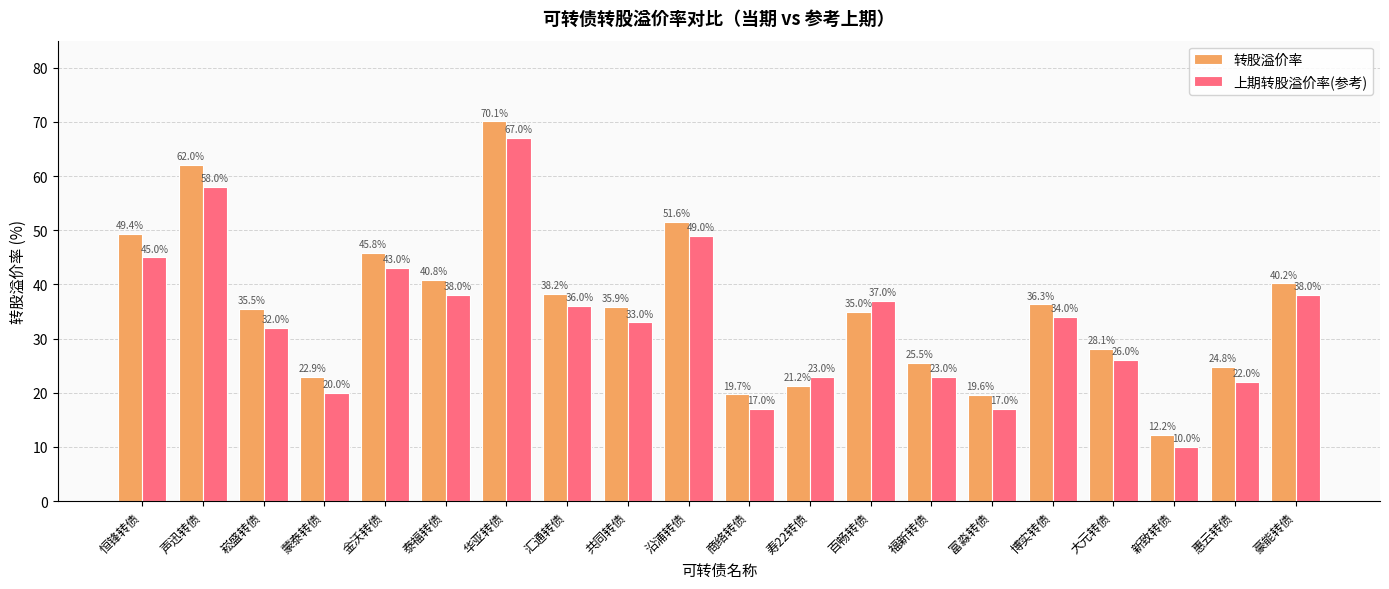

The value of 转股溢价率 at 商络转债 is 9.1. True or false?

False